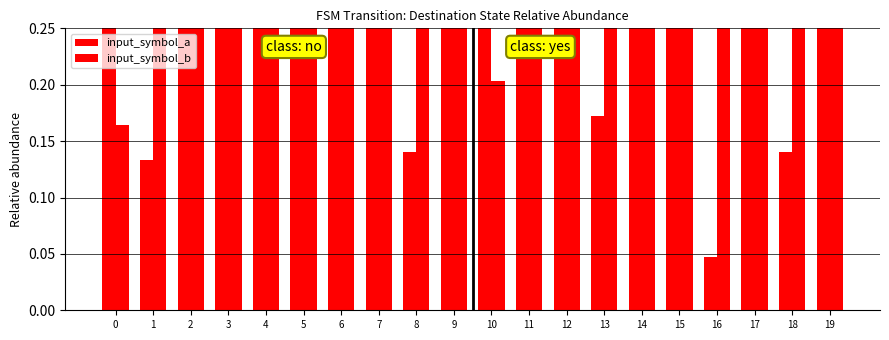

What is the value of the input_symbol_a bar at the 7th from the left?

0.7